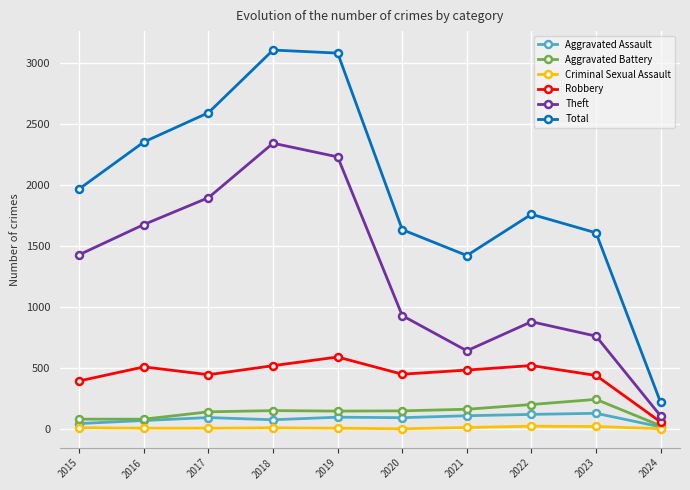

Which series has the widest spread of values?

Total